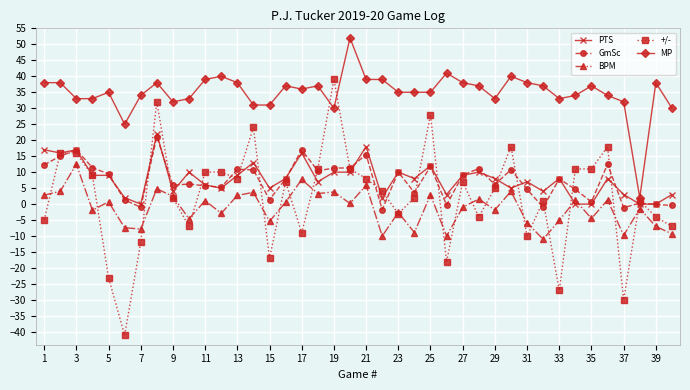

True or false: MP and PTS intersect in this chart.

False